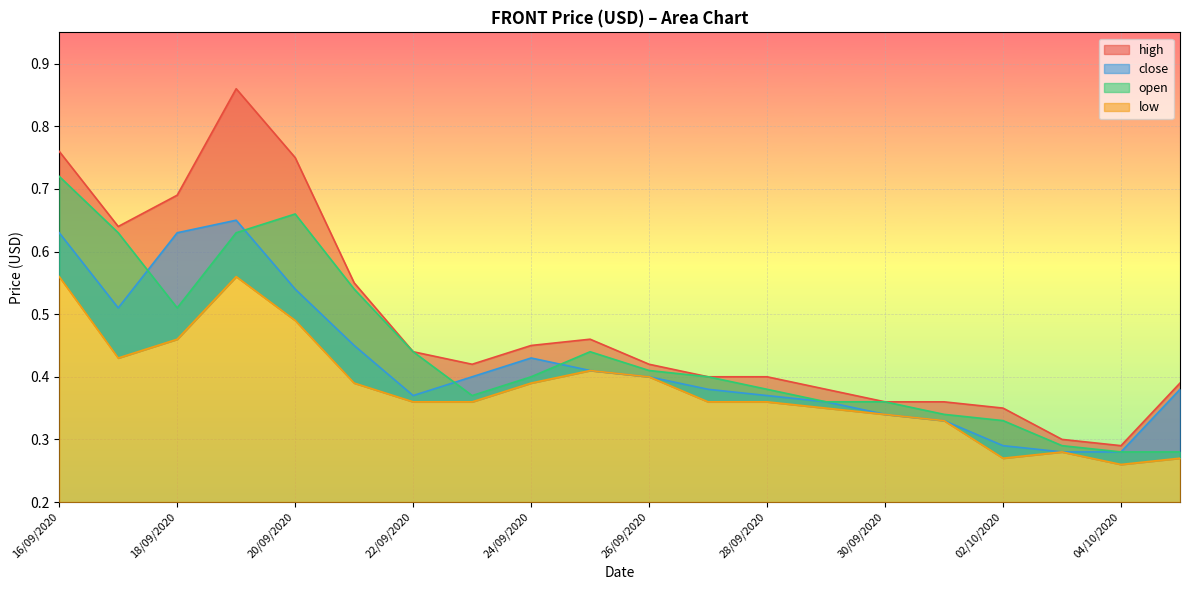

At which category is the sum across all series the highest?

19/09/2020